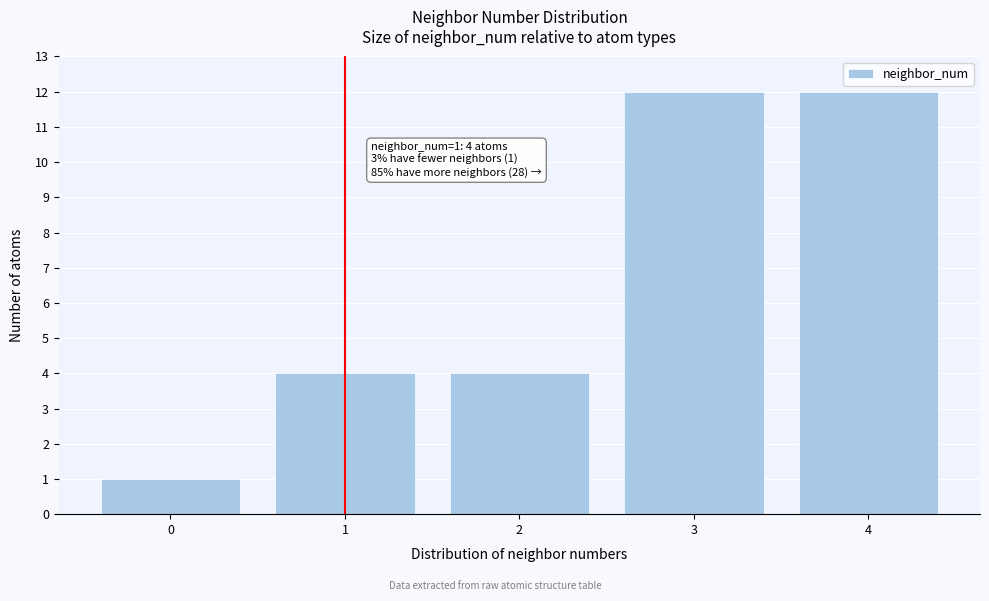

Reading right to left, extract all data points from this chart.

4=12	3=12	2=4	1=4	0=1